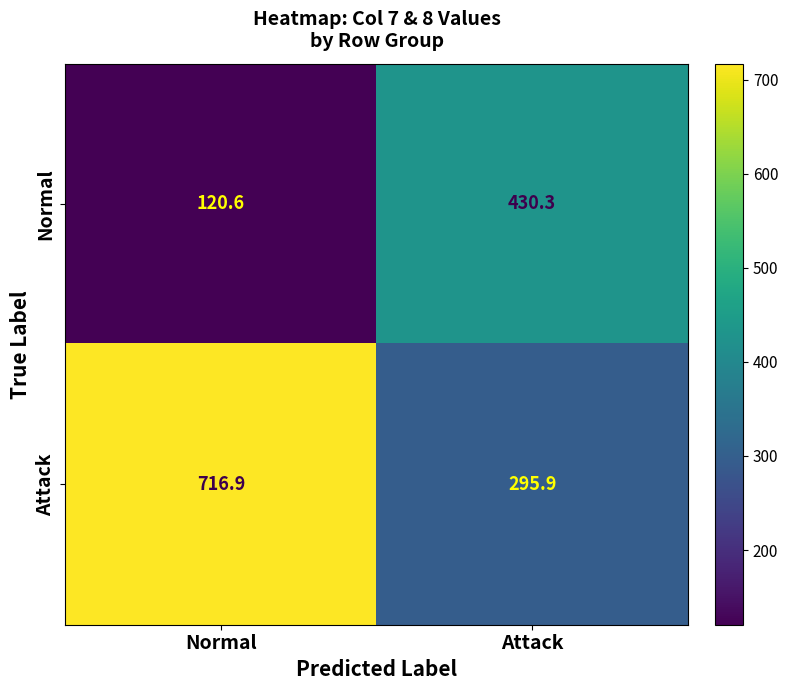

What value does the Normal series have at Attack?

430.3